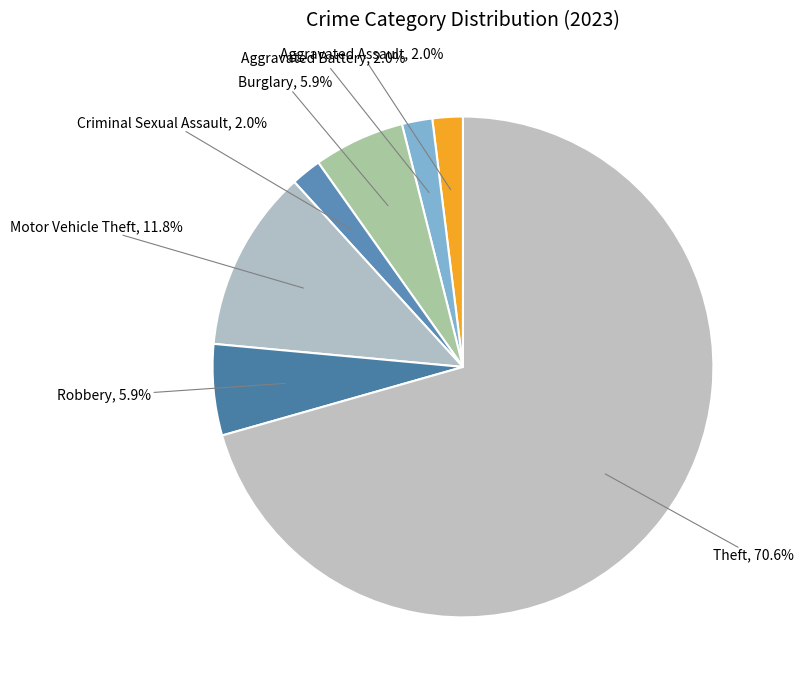

Which category accounts for the majority?

Theft